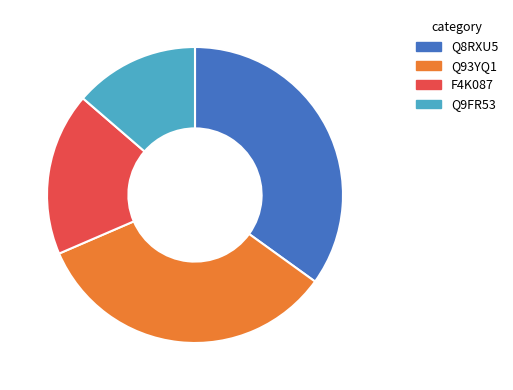

What is the smallest slice in the pie chart?

Q9FR53